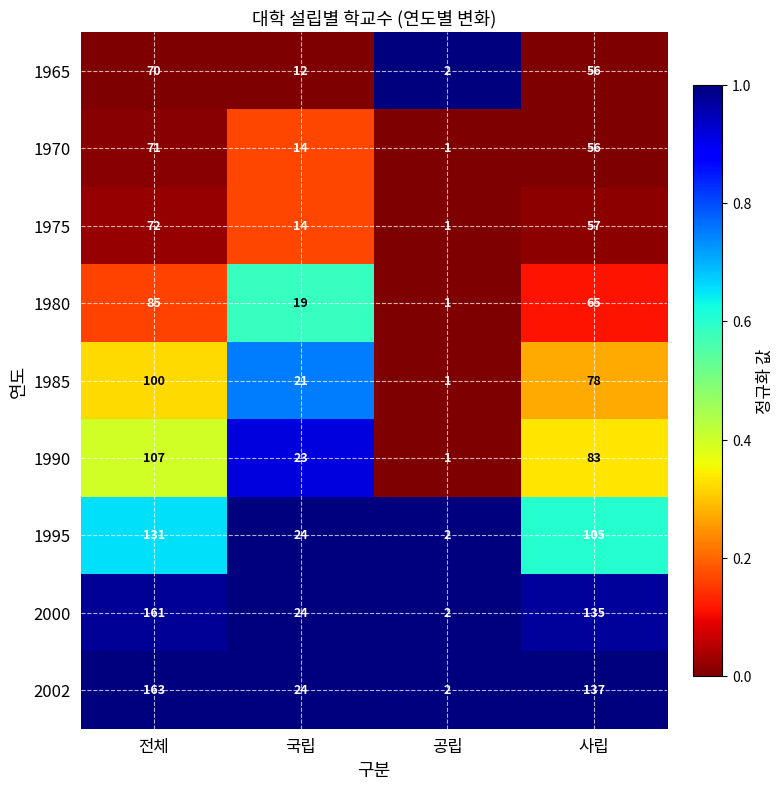

True or false: 1975 has a value of 43 at 전체.

False